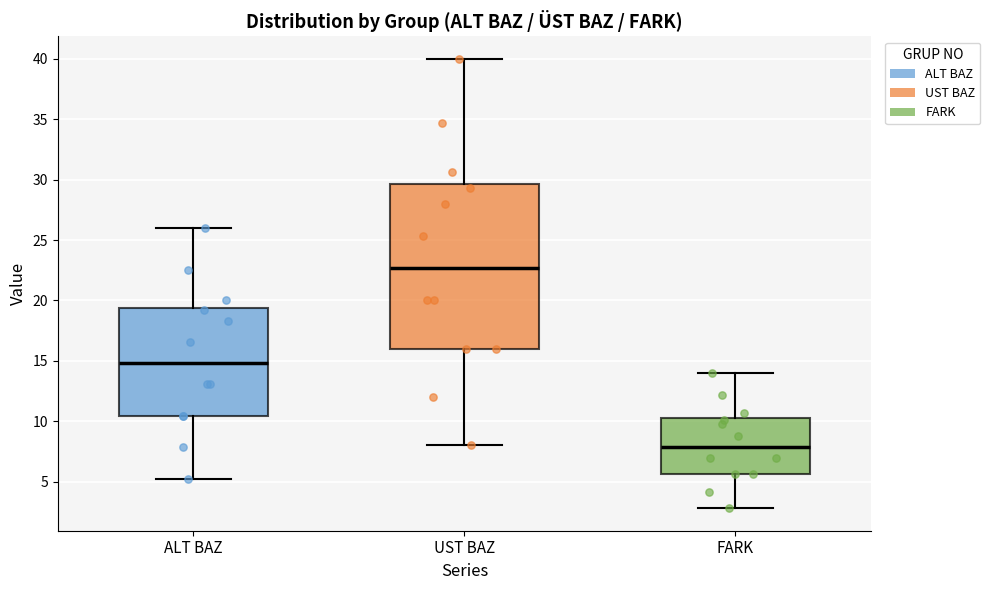

Reading left to right, read every box against the y-axis: the position of its median line, the range the box covers, and the ends of its whiskers. The values are not printed on the chart, so give them approximately, as read against the axis.

ALT BAZ: median 15.0, box 10.5 to 19.5, whiskers 5.0 to 26.0
UST BAZ: median 22.5, box 16.0 to 29.5, whiskers 8.0 to 40.0
FARK: median 8.0, box 5.5 to 10.5, whiskers 3.0 to 14.0